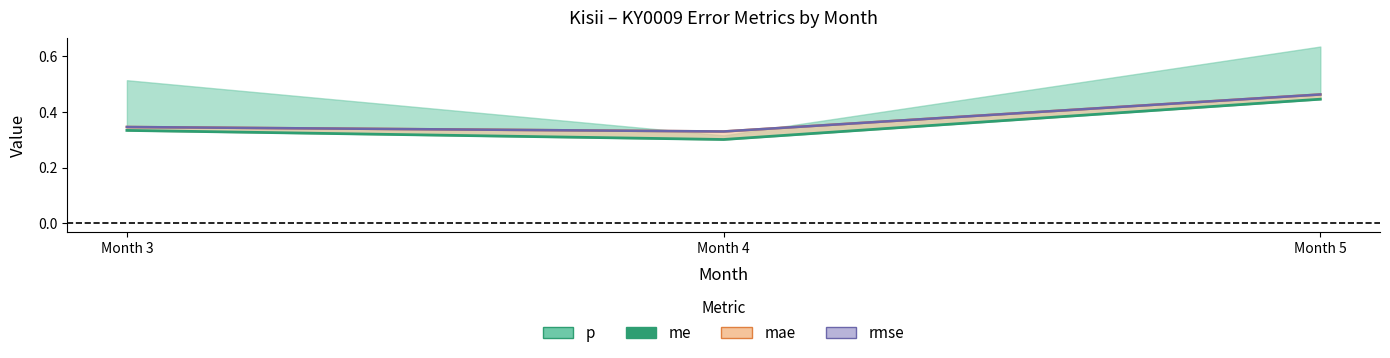

What is the value of the 1st point from the left?

0.3